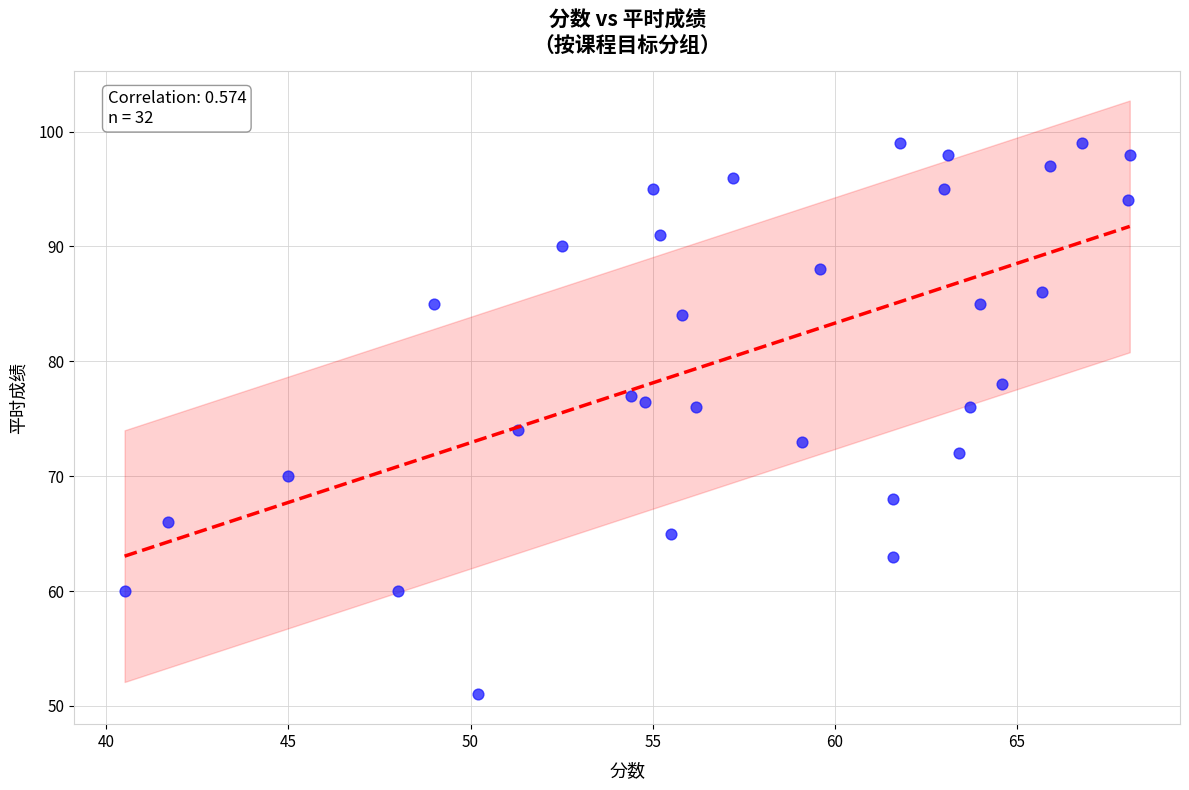

What is the range of X values (max minus min)?

27.6